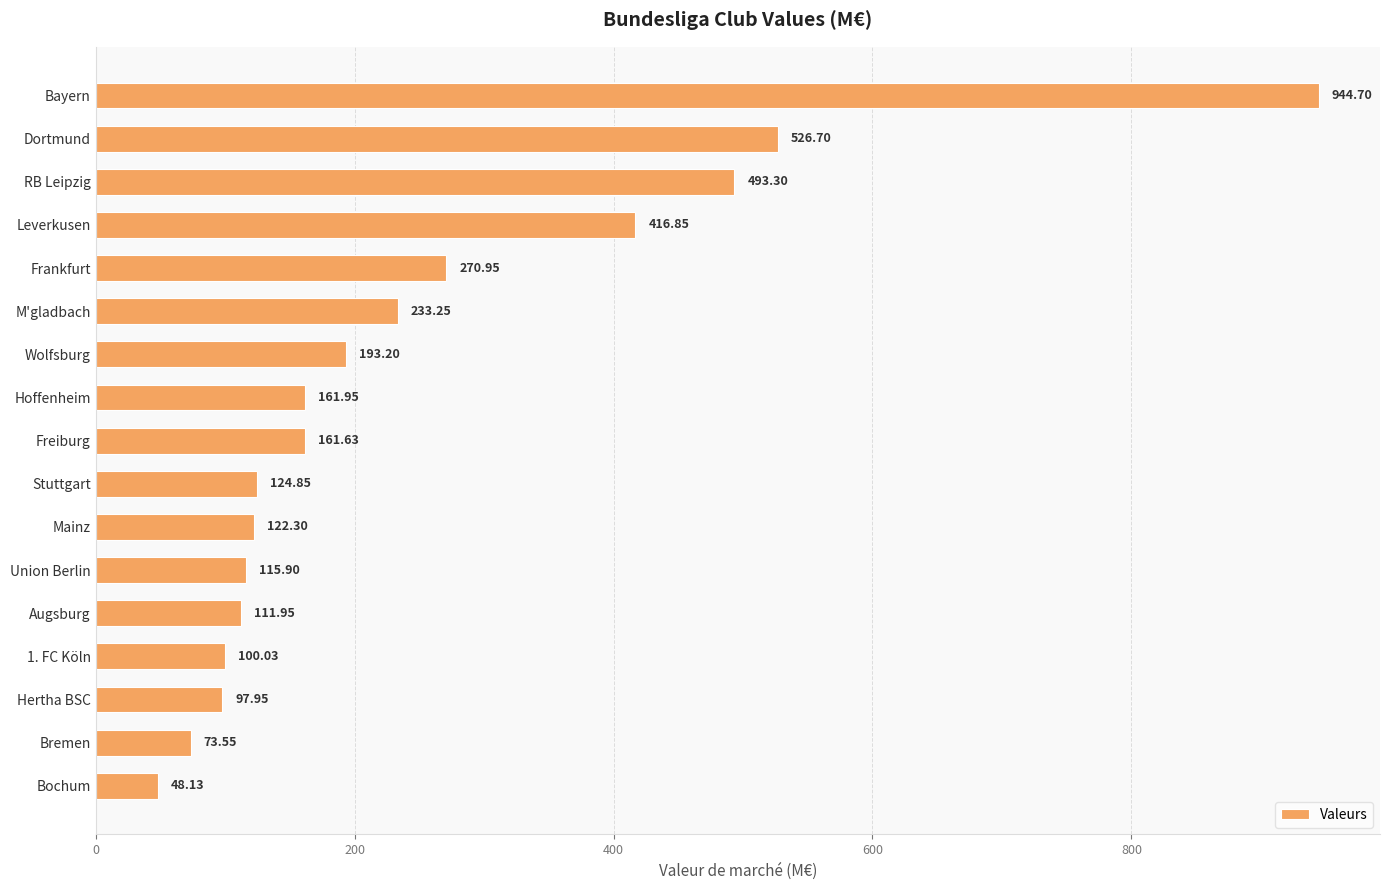

What is the difference between the values at Mainz and Dortmund?

404.4